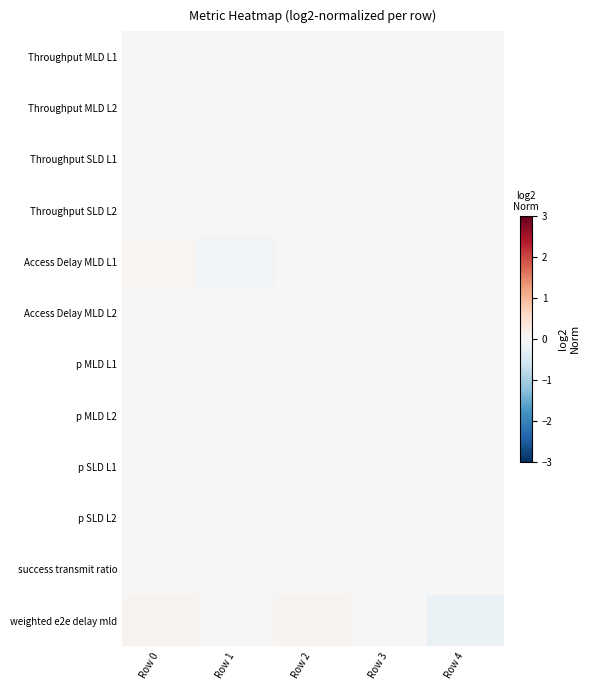

How many data points does each series have?

5